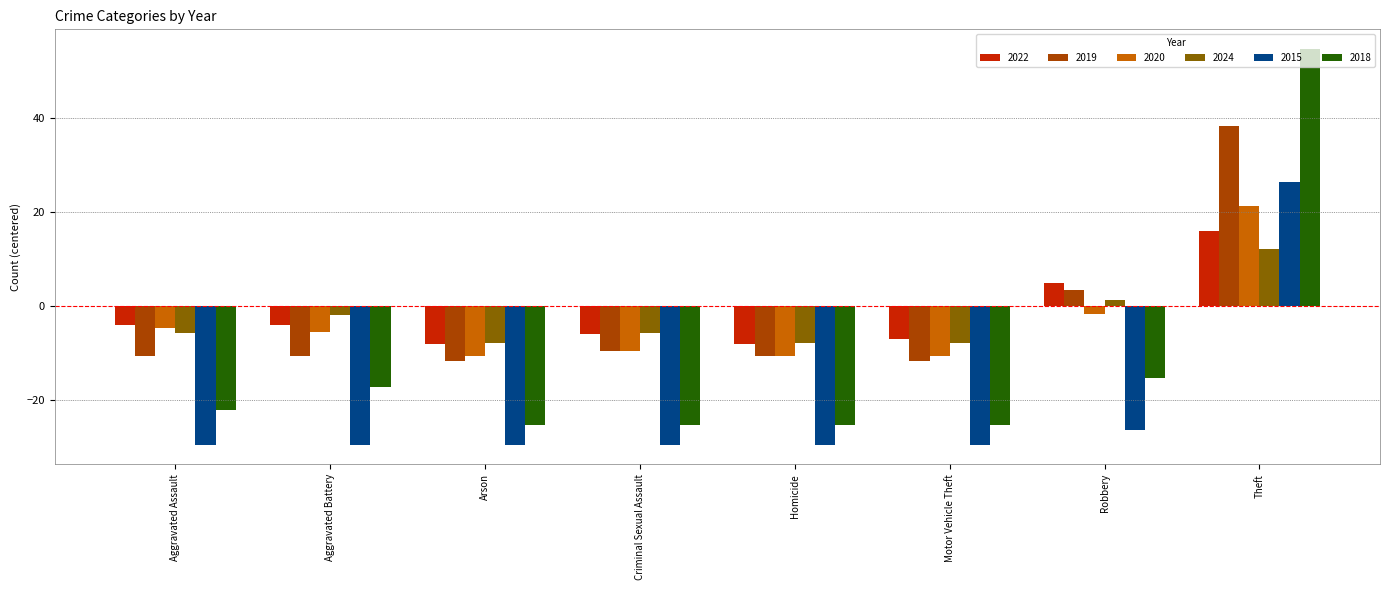

What is the difference between the second highest and second lowest values in the 2019 series?

15.0